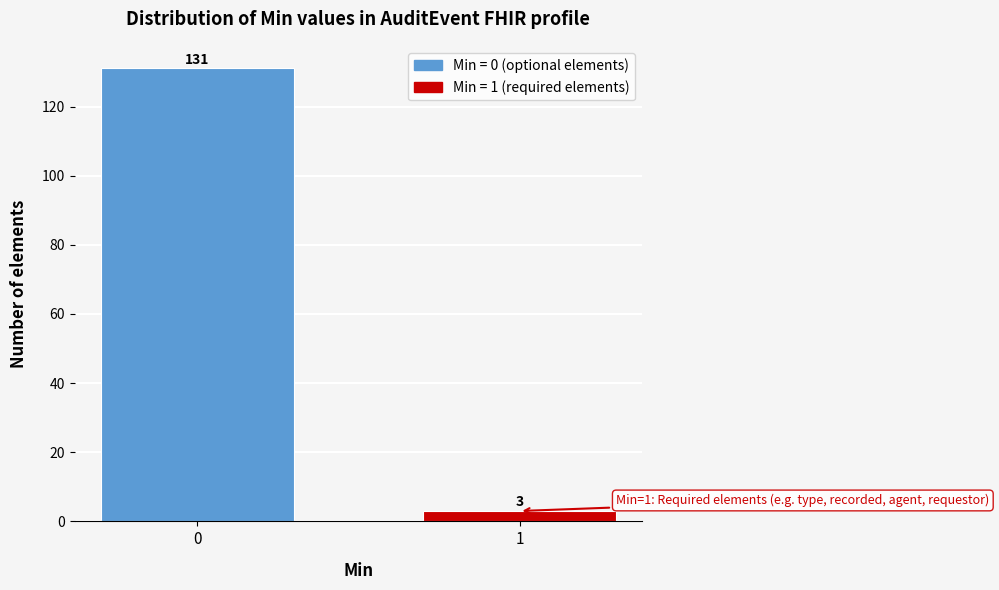

Reading left to right, transcribe all the data shown in this chart.

0=131	1=3